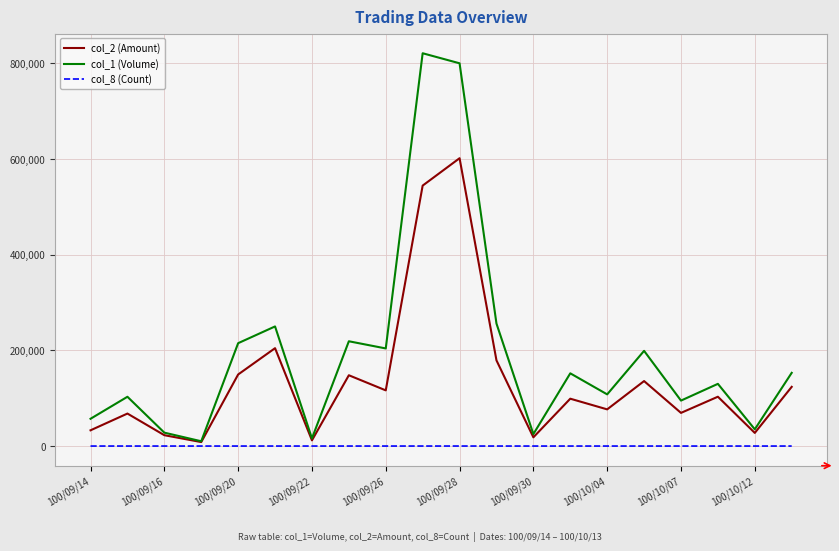

List the series in order of their overall mean, highest first.

col_1 (Volume), col_2 (Amount), col_8 (Count)